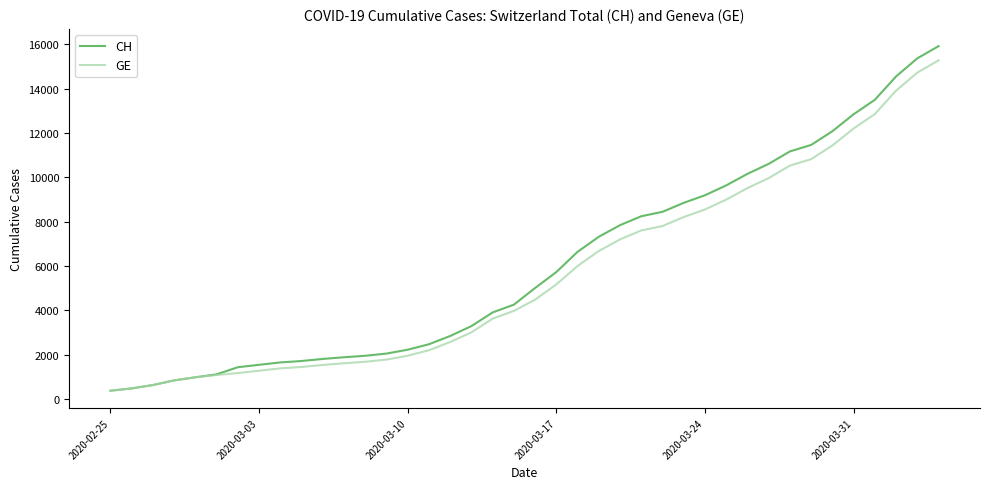

Which series has the widest spread of values?

CH